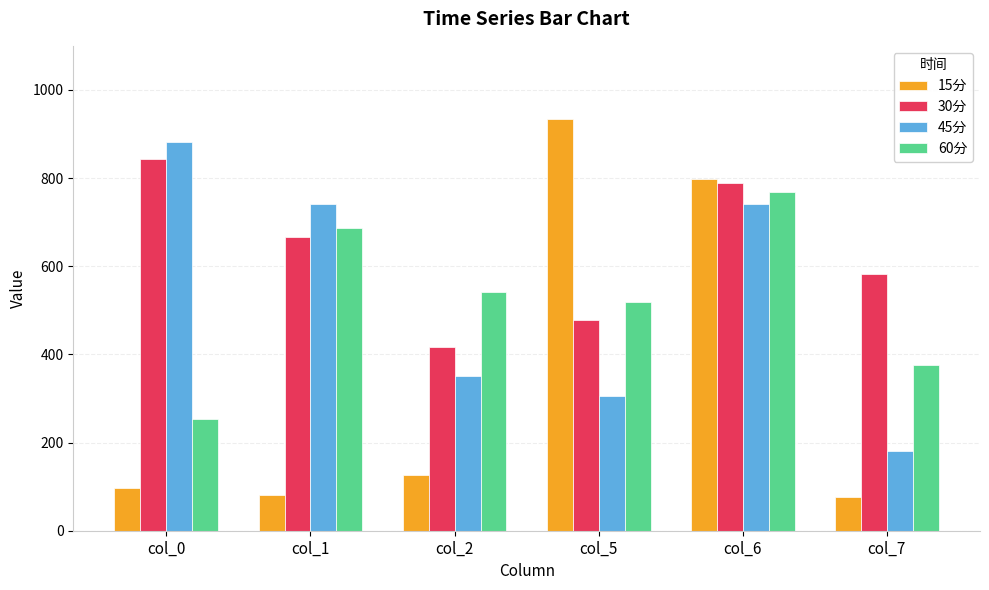

The value of 60分 at col_2 is 129.3. True or false?

False